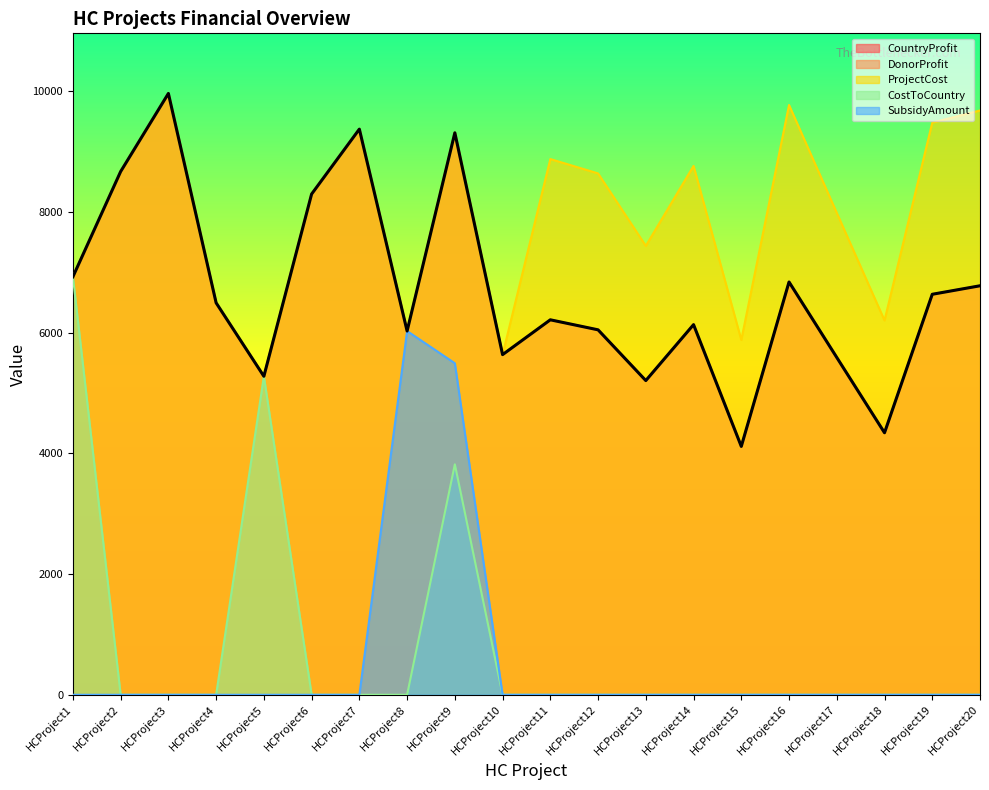

At which label is DonorProfit closest to 7040?

HCProject1